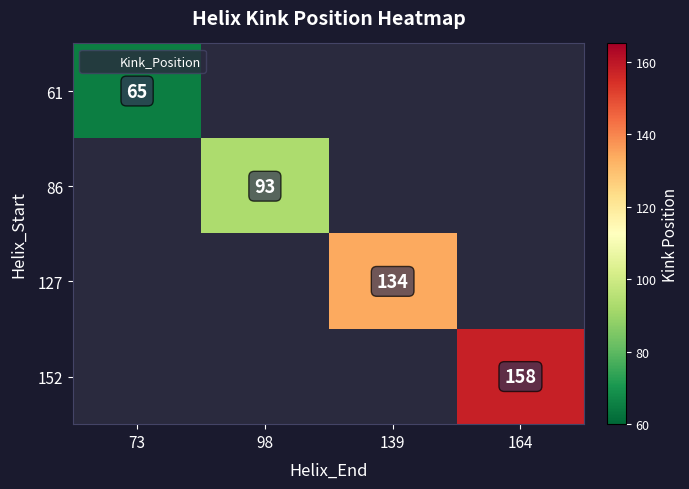

What is the greatest value displayed?

158.0